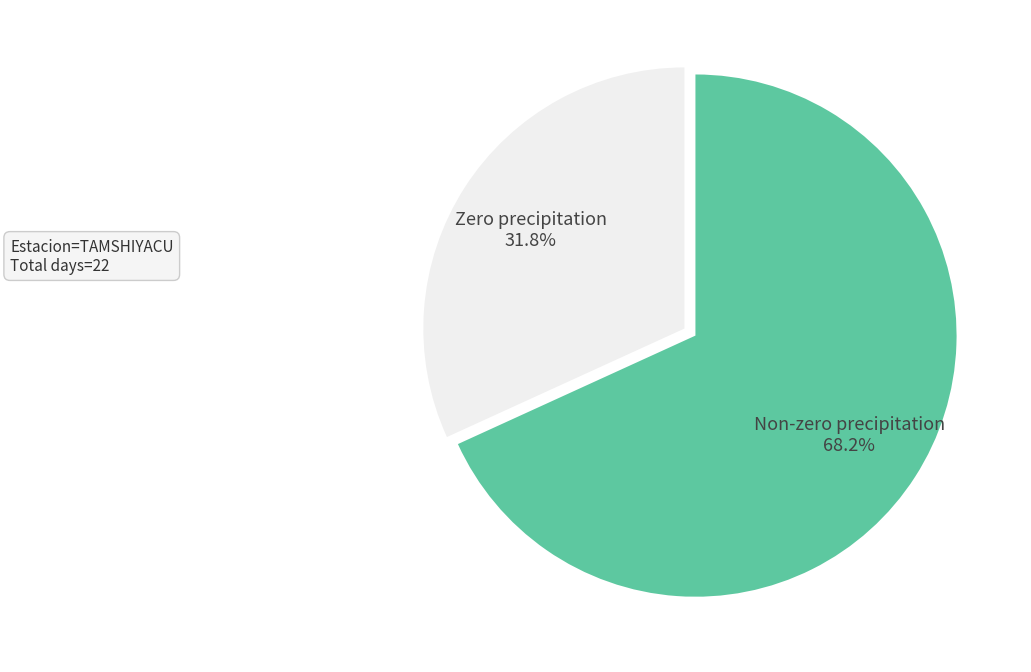

Count the number of slices in the pie.

2